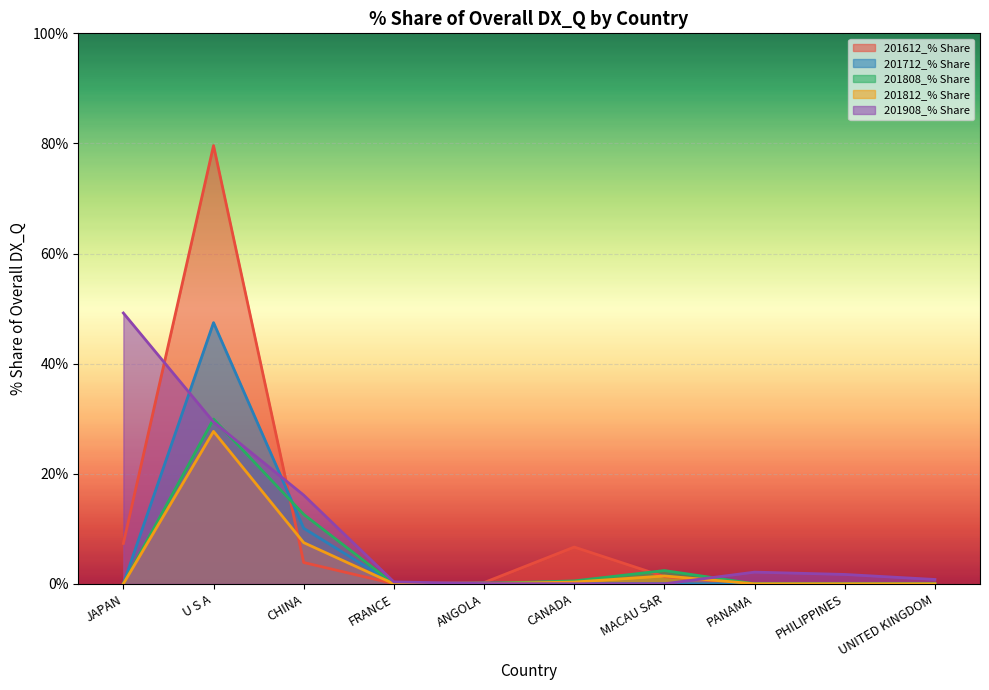

How many lines are shown in the chart?

5